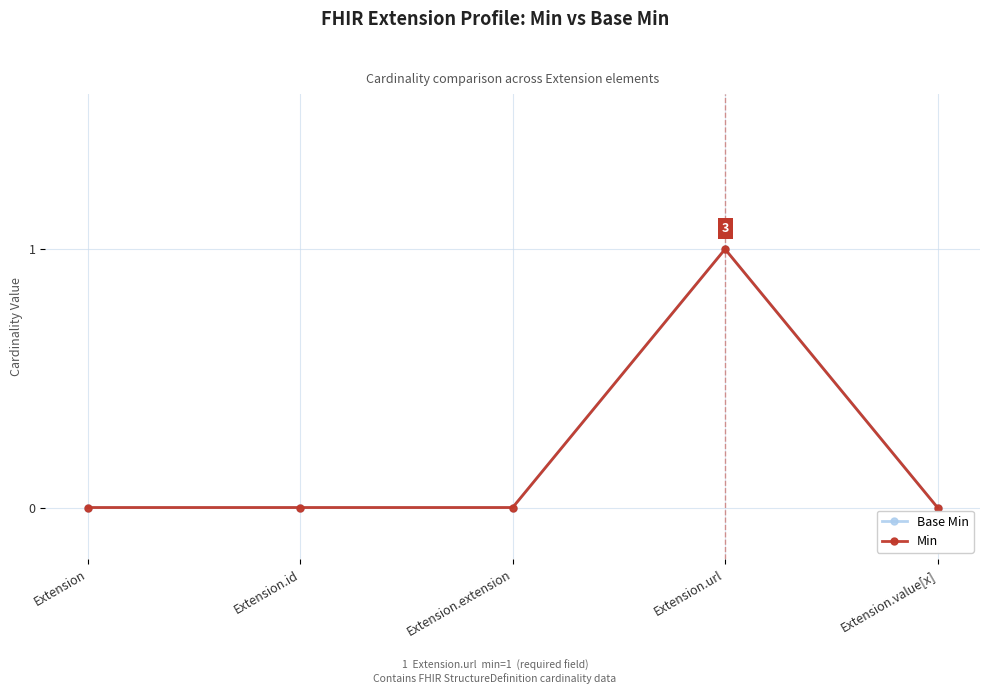

True or false: Min has more than 0 points higher than both neighbors.

True